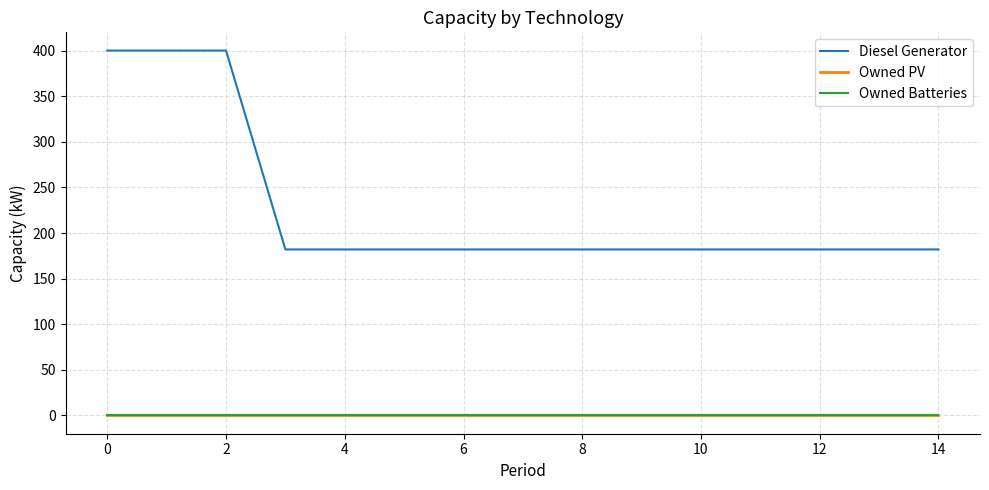

Is this an area chart (filled region under the line)?

No